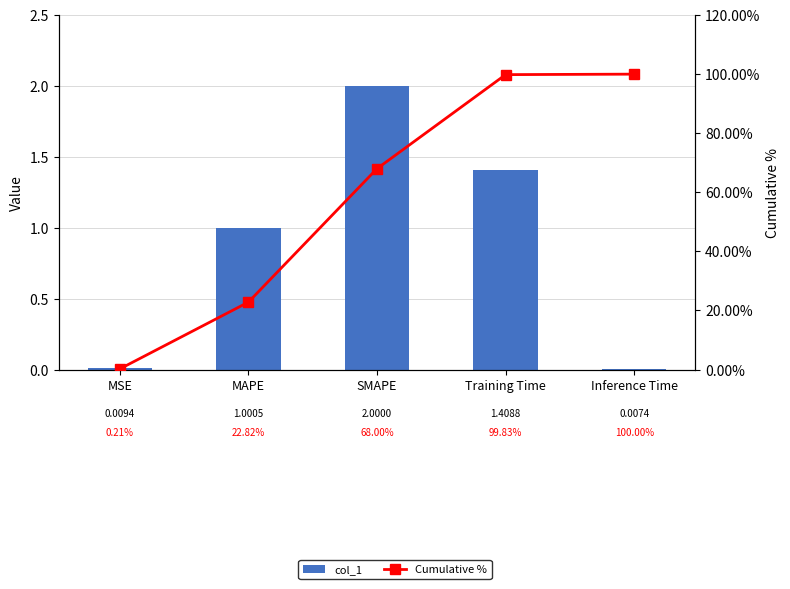

Read the col_1 value at Training Time.

1.4